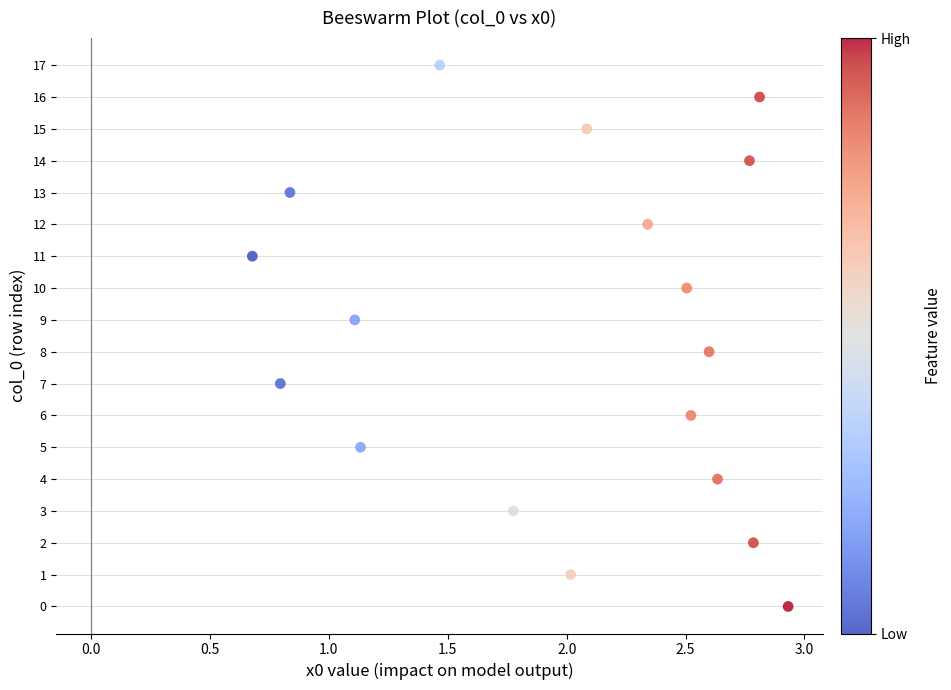

What is the range of Y values (max minus min)?

17